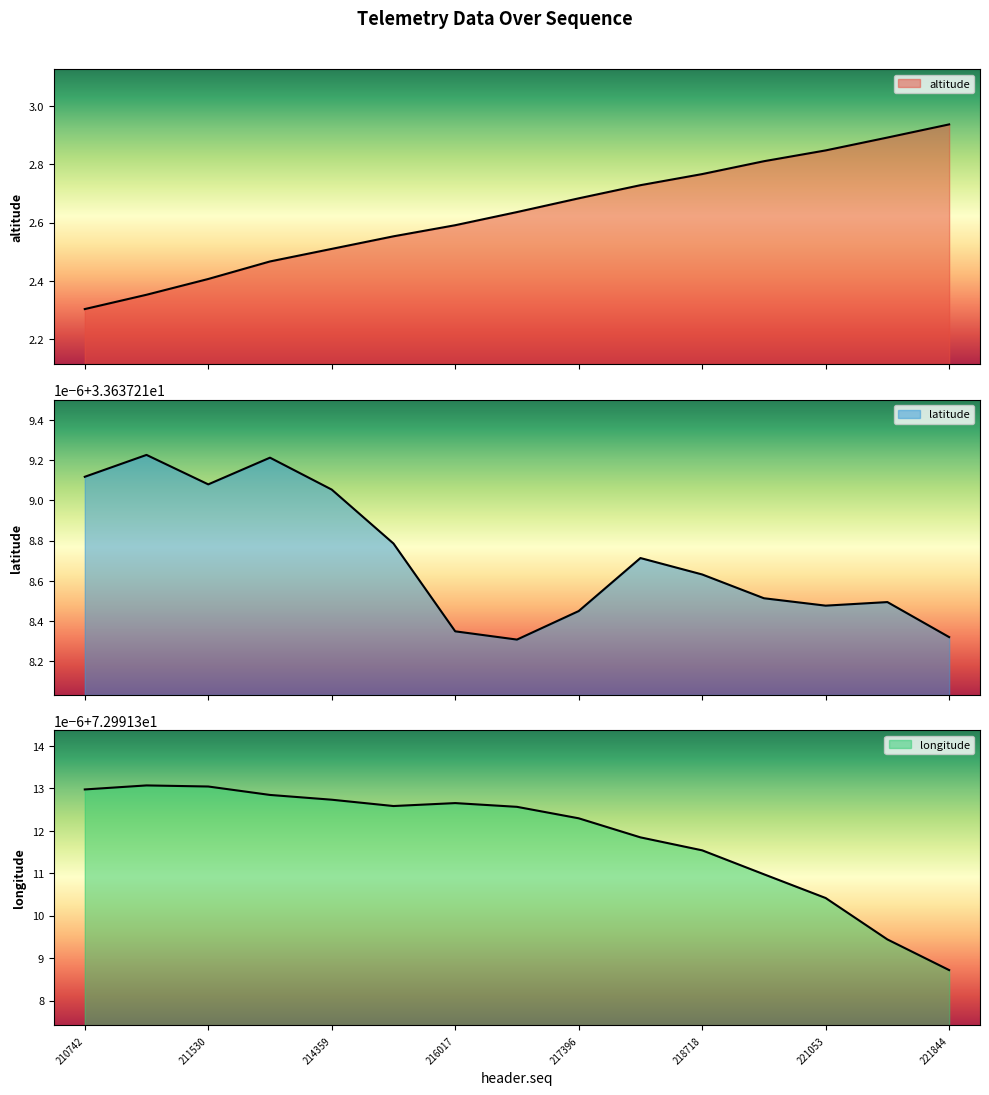

What is the difference between the highest and lowest values at 217943?

70.3